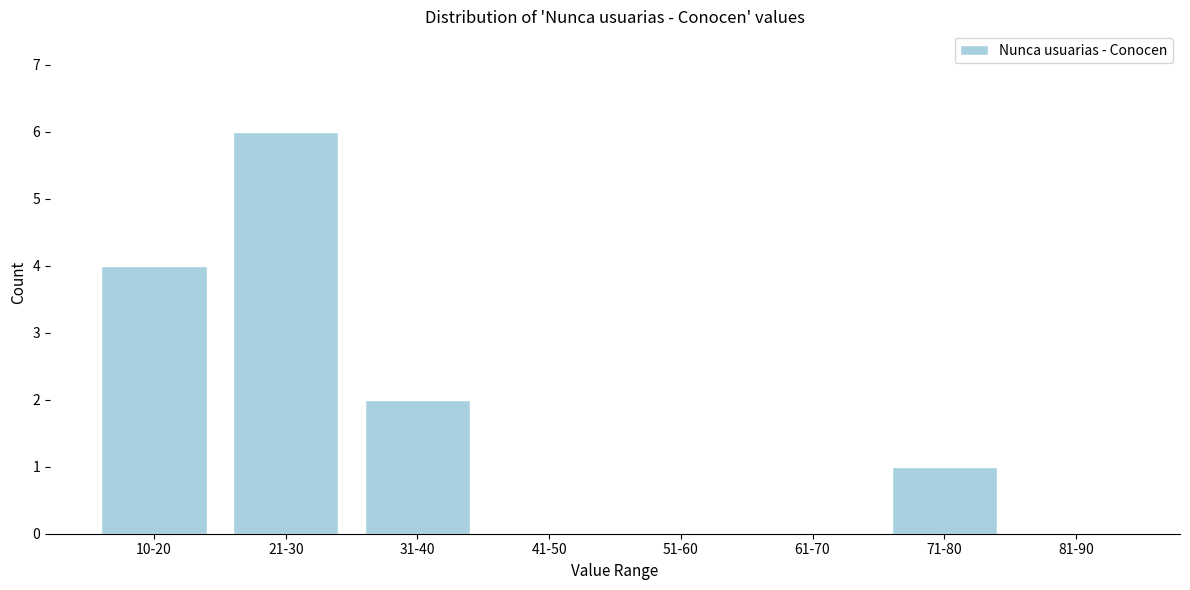

Reading left to right, transcribe all the data shown in this chart.

10-20=4	21-30=6	31-40=2	41-50=0	51-60=0	61-70=0	71-80=1	81-90=0